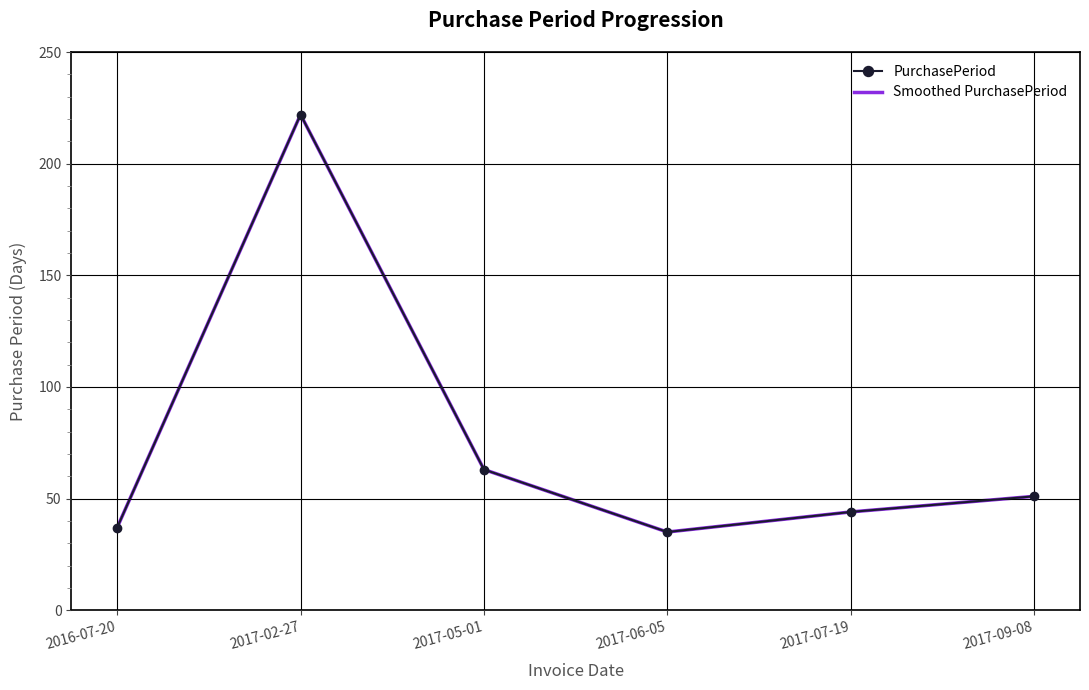

At which label does Smoothed PurchasePeriod reach its minimum?

2017-06-05